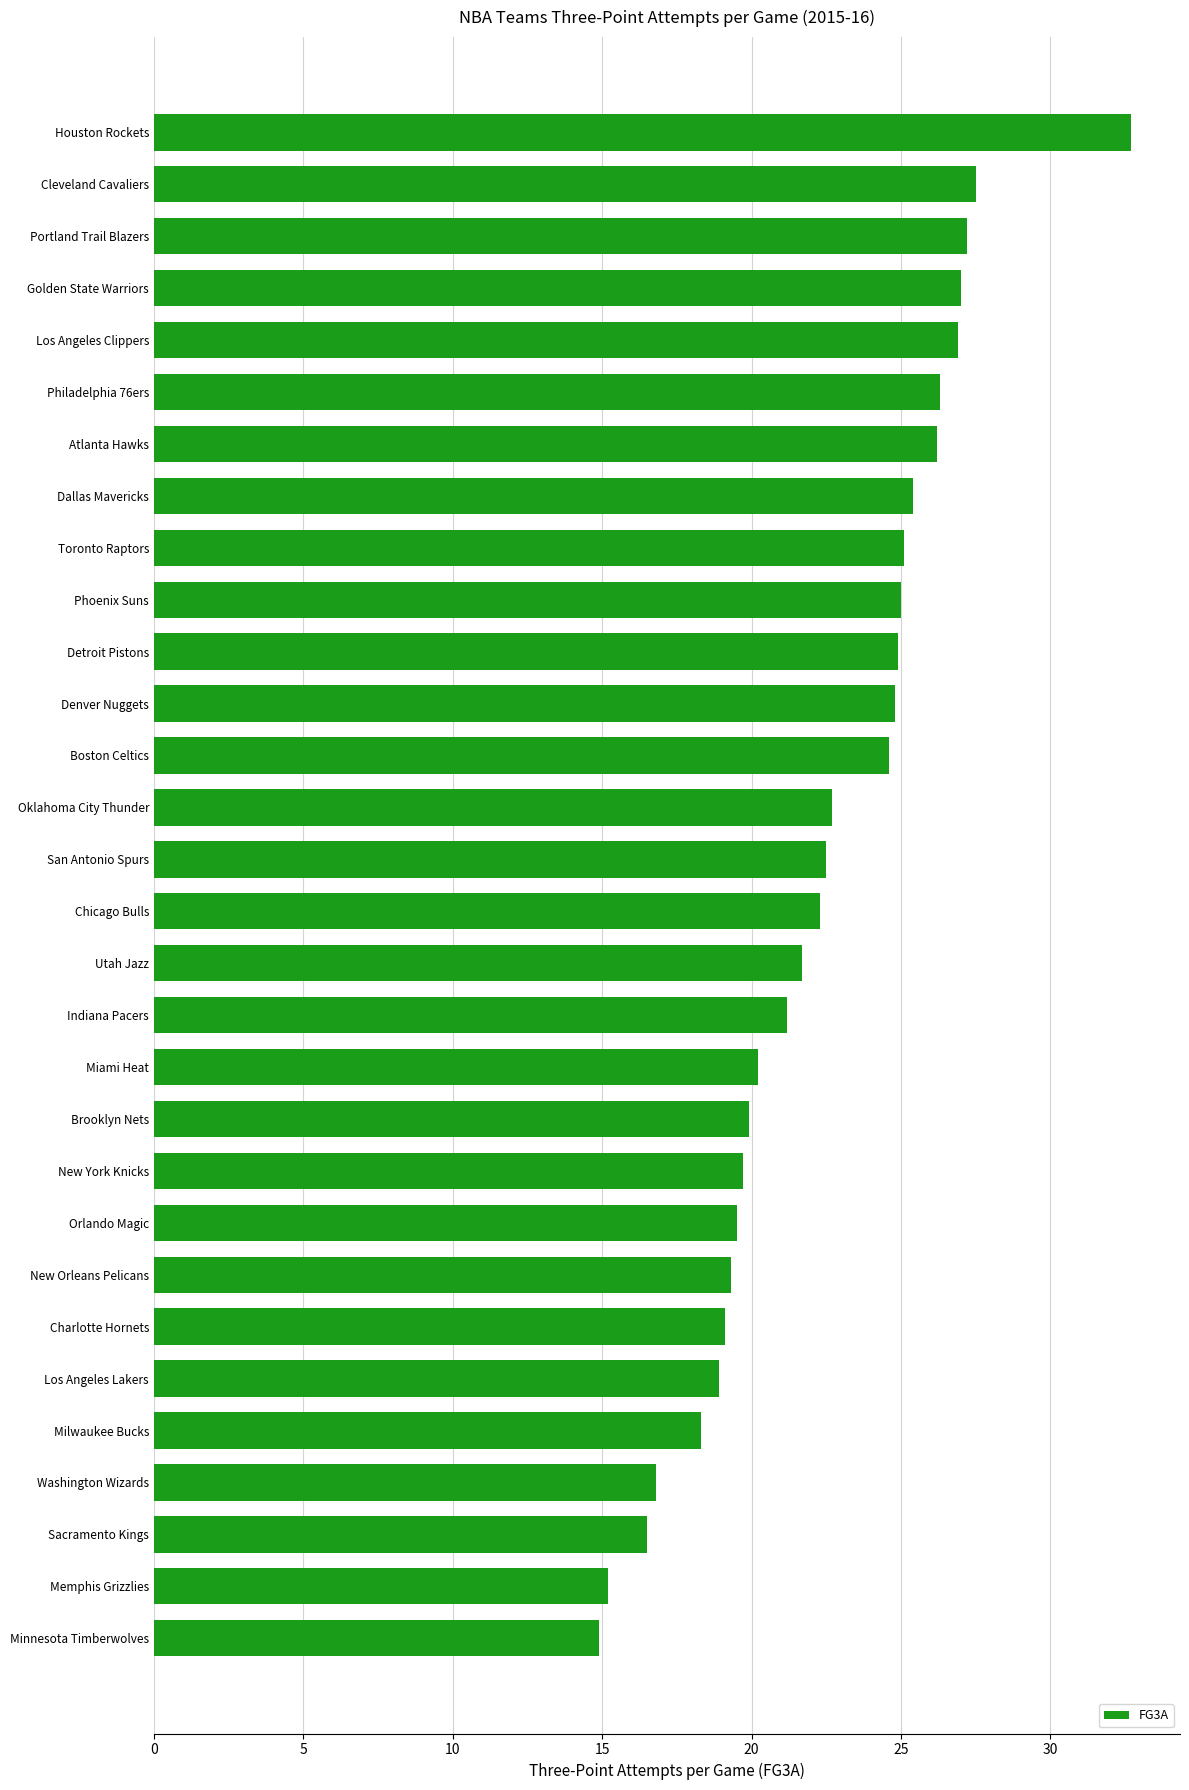

What is the approximate value at Indiana Pacers?

21.2